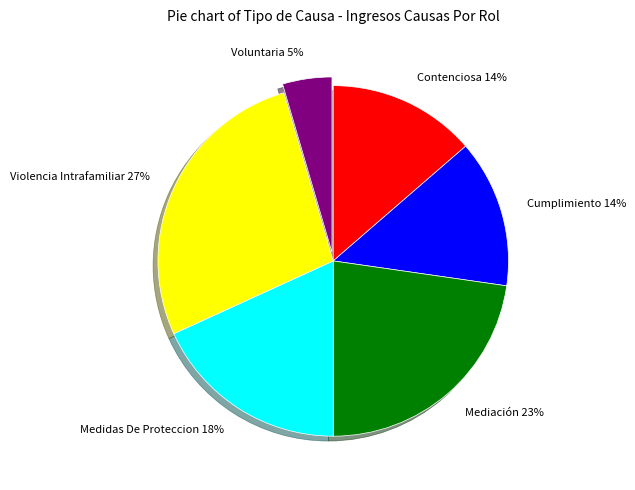

Is it true that Mediación is 10% of the pie?

False